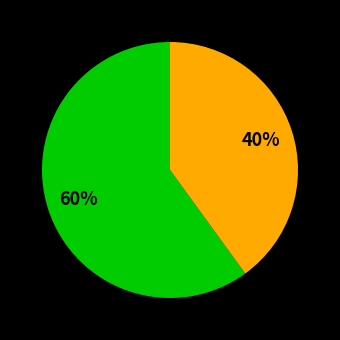

Is there a majority slice in this chart?

Yes